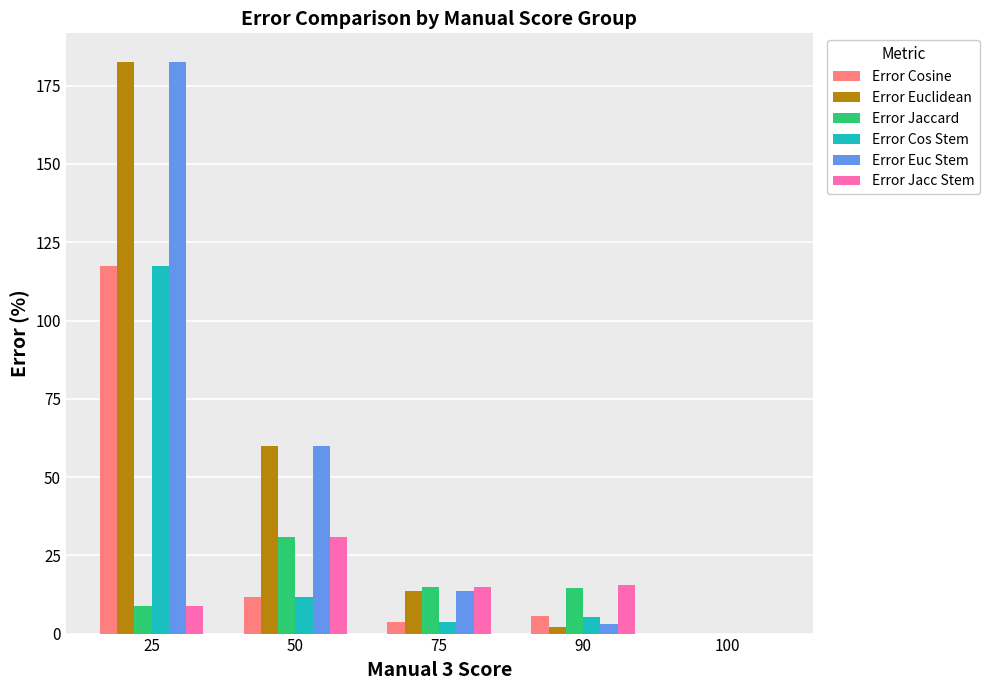

Does the chart contain stacked bars?

No